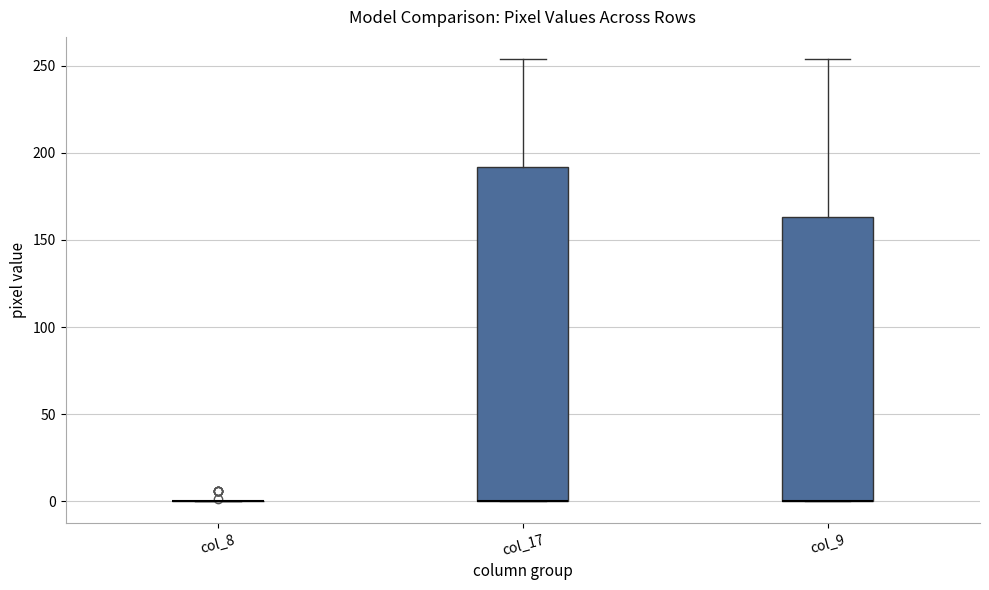

Reading left to right, read every box against the y-axis: the position of its median line, the range the box covers, and the ends of its whiskers. The values are not printed on the chart, so give them approximately, as read against the axis.

col_8: box collapsed to a line at 0, whiskers 0 to 0
col_17: median 0 (drawn on the box's lower edge), box 0 to 190, whiskers 0 to 255
col_9: median 0 (drawn on the box's lower edge), box 0 to 165, whiskers 0 to 255